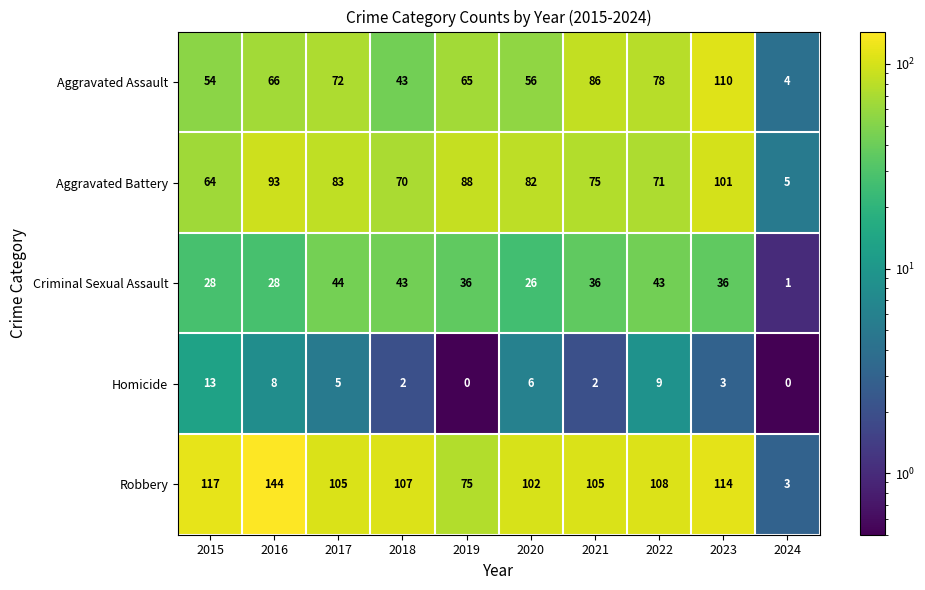

At which category is the sum across all series the highest?

2023